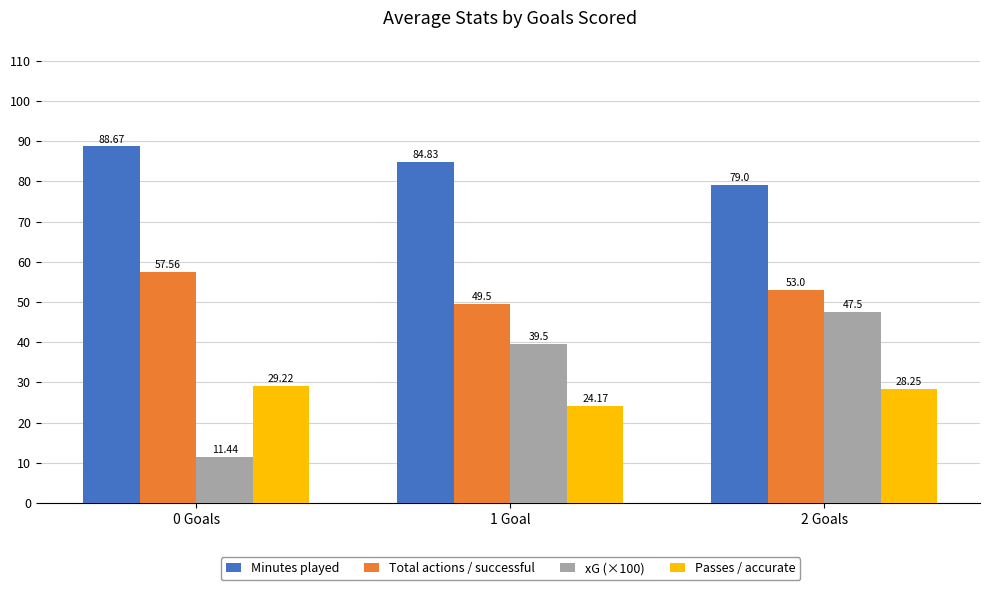

Are the bars horizontal?

No